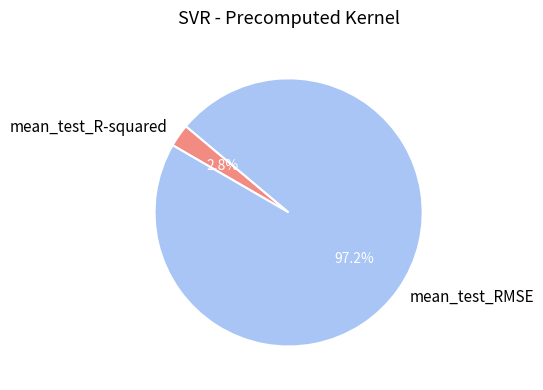

What is the largest slice in the pie chart?

mean_test_RMSE